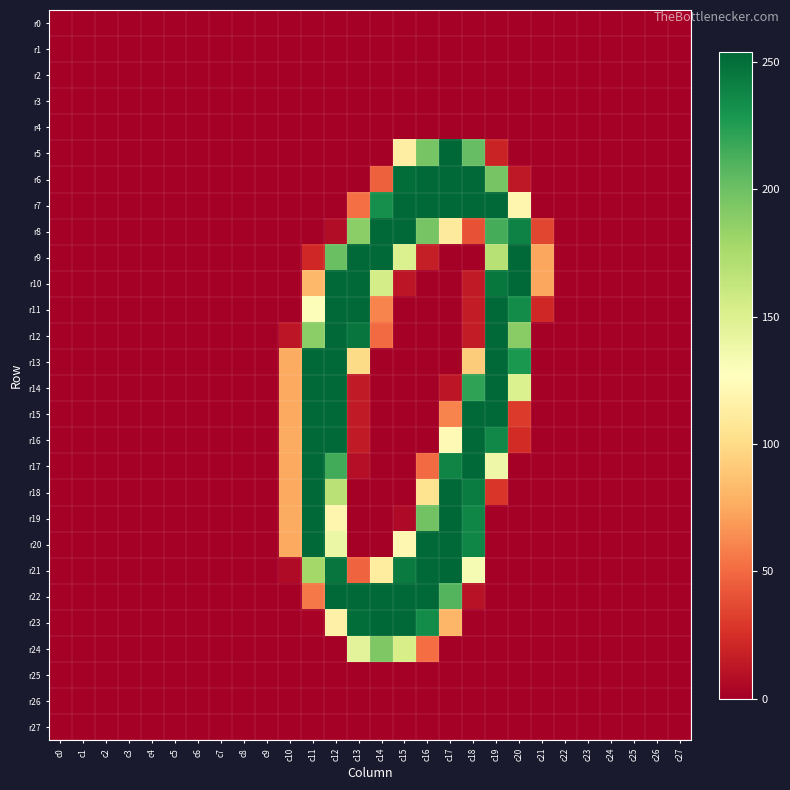

Reading left to right, extract all data points from this chart.

r0: c0=0	c1=0	c2=0	c3=0	c4=0	c5=0	c6=0	c7=0	c8=0	c9=0	c10=0	c11=0	c12=0	c13=0	c14=0	c15=0	c16=0	c17=0	c18=0	c19=0	c20=0	c21=0	c22=0	c23=0	c24=0	c25=0	c26=0	c27=0
r1: c0=0	c1=0	c2=0	c3=0	c4=0	c5=0	c6=0	c7=0	c8=0	c9=0	c10=0	c11=0	c12=0	c13=0	c14=0	c15=0	c16=0	c17=0	c18=0	c19=0	c20=0	c21=0	c22=0	c23=0	c24=0	c25=0	c26=0	c27=0
r2: c0=0	c1=0	c2=0	c3=0	c4=0	c5=0	c6=0	c7=0	c8=0	c9=0	c10=0	c11=0	c12=0	c13=0	c14=0	c15=0	c16=0	c17=0	c18=0	c19=0	c20=0	c21=0	c22=0	c23=0	c24=0	c25=0	c26=0	c27=0
r3: c0=0	c1=0	c2=0	c3=0	c4=0	c5=0	c6=0	c7=0	c8=0	c9=0	c10=0	c11=0	c12=0	c13=0	c14=0	c15=0	c16=0	c17=0	c18=0	c19=0	c20=0	c21=0	c22=0	c23=0	c24=0	c25=0	c26=0	c27=0
r4: c0=0	c1=0	c2=0	c3=0	c4=0	c5=0	c6=0	c7=0	c8=0	c9=0	c10=0	c11=0	c12=0	c13=0	c14=0	c15=0	c16=0	c17=0	c18=0	c19=0	c20=0	c21=0	c22=0	c23=0	c24=0	c25=0	c26=0	c27=0
r5: c0=0	c1=0	c2=0	c3=0	c4=0	c5=0	c6=0	c7=0	c8=0	c9=0	c10=0	c11=0	c12=0	c13=0	c14=0	c15=114	c16=196	c17=254	c18=203	c19=19	c20=0	c21=0	c22=0	c23=0	c24=0	c25=0	c26=0	c27=0
r6: c0=0	c1=0	c2=0	c3=0	c4=0	c5=0	c6=0	c7=0	c8=0	c9=0	c10=0	c11=0	c12=0	c13=0	c14=46	c15=251	c16=253	c17=253	c18=253	c19=196	c20=13	c21=0	c22=0	c23=0	c24=0	c25=0	c26=0	c27=0
r7: c0=0	c1=0	c2=0	c3=0	c4=0	c5=0	c6=0	c7=0	c8=0	c9=0	c10=0	c11=0	c12=0	c13=52	c14=233	c15=253	c16=253	c17=253	c18=253	c19=253	c20=120	c21=0	c22=0	c23=0	c24=0	c25=0	c26=0	c27=0
r8: c0=0	c1=0	c2=0	c3=0	c4=0	c5=0	c6=0	c7=0	c8=0	c9=0	c10=0	c11=0	c12=7	c13=188	c14=253	c15=253	c16=196	c17=111	c18=40	c19=214	c20=240	c21=35	c22=0	c23=0	c24=0	c25=0	c26=0	c27=0
r9: c0=0	c1=0	c2=0	c3=0	c4=0	c5=0	c6=0	c7=0	c8=0	c9=0	c10=0	c11=21	c12=201	c13=253	c14=253	c15=150	c16=16	c17=0	c18=0	c19=169	c20=253	c21=74	c22=0	c23=0	c24=0	c25=0	c26=0	c27=0
r10: c0=0	c1=0	c2=0	c3=0	c4=0	c5=0	c6=0	c7=0	c8=0	c9=0	c10=0	c11=82	c12=253	c13=253	c14=154	c15=12	c16=0	c17=0	c18=14	c19=246	c20=253	c21=74	c22=0	c23=0	c24=0	c25=0	c26=0	c27=0
r11: c0=0	c1=0	c2=0	c3=0	c4=0	c5=0	c6=0	c7=0	c8=0	c9=0	c10=0	c11=129	c12=253	c13=253	c14=60	c15=0	c16=0	c17=0	c18=15	c19=253	c20=235	c21=21	c22=0	c23=0	c24=0	c25=0	c26=0	c27=0
r12: c0=0	c1=0	c2=0	c3=0	c4=0	c5=0	c6=0	c7=0	c8=0	c9=0	c10=12	c11=188	c12=253	c13=247	c14=50	c15=0	c16=0	c17=0	c18=15	c19=253	c20=189	c21=0	c22=0	c23=0	c24=0	c25=0	c26=0	c27=0
r13: c0=0	c1=0	c2=0	c3=0	c4=0	c5=0	c6=0	c7=0	c8=0	c9=0	c10=76	c11=253	c12=253	c13=100	c14=0	c15=0	c16=0	c17=0	c18=92	c19=253	c20=228	c21=0	c22=0	c23=0	c24=0	c25=0	c26=0	c27=0
r14: c0=0	c1=0	c2=0	c3=0	c4=0	c5=0	c6=0	c7=0	c8=0	c9=0	c10=75	c11=253	c12=253	c13=14	c14=0	c15=0	c16=0	c17=12	c18=221	c19=253	c20=150	c21=0	c22=0	c23=0	c24=0	c25=0	c26=0	c27=0
r15: c0=0	c1=0	c2=0	c3=0	c4=0	c5=0	c6=0	c7=0	c8=0	c9=0	c10=75	c11=253	c12=253	c13=14	c14=0	c15=0	c16=0	c17=60	c18=253	c19=253	c20=30	c21=0	c22=0	c23=0	c24=0	c25=0	c26=0	c27=0
r16: c0=0	c1=0	c2=0	c3=0	c4=0	c5=0	c6=0	c7=0	c8=0	c9=0	c10=76	c11=253	c12=253	c13=14	c14=0	c15=0	c16=0	c17=123	c18=253	c19=237	c20=23	c21=0	c22=0	c23=0	c24=0	c25=0	c26=0	c27=0
r17: c0=0	c1=0	c2=0	c3=0	c4=0	c5=0	c6=0	c7=0	c8=0	c9=0	c10=75	c11=253	c12=215	c13=8	c14=0	c15=0	c16=50	c17=239	c18=253	c19=138	c20=0	c21=0	c22=0	c23=0	c24=0	c25=0	c26=0	c27=0
r18: c0=0	c1=0	c2=0	c3=0	c4=0	c5=0	c6=0	c7=0	c8=0	c9=0	c10=75	c11=253	c12=168	c13=0	c14=0	c15=0	c16=105	c17=253	c18=243	c19=28	c20=0	c21=0	c22=0	c23=0	c24=0	c25=0	c26=0	c27=0
r19: c0=0	c1=0	c2=0	c3=0	c4=0	c5=0	c6=0	c7=0	c8=0	c9=0	c10=76	c11=253	c12=120	c13=0	c14=0	c15=5	c16=198	c17=254	c18=238	c19=0	c20=0	c21=0	c22=0	c23=0	c24=0	c25=0	c26=0	c27=0
r20: c0=0	c1=0	c2=0	c3=0	c4=0	c5=0	c6=0	c7=0	c8=0	c9=0	c10=75	c11=253	c12=139	c13=0	c14=0	c15=121	c16=253	c17=253	c18=238	c19=0	c20=0	c21=0	c22=0	c23=0	c24=0	c25=0	c26=0	c27=0
r21: c0=0	c1=0	c2=0	c3=0	c4=0	c5=0	c6=0	c7=0	c8=0	c9=0	c10=6	c11=178	c12=247	c13=47	c14=112	c15=244	c16=253	c17=254	c18=132	c19=0	c20=0	c21=0	c22=0	c23=0	c24=0	c25=0	c26=0	c27=0
r22: c0=0	c1=0	c2=0	c3=0	c4=0	c5=0	c6=0	c7=0	c8=0	c9=0	c10=0	c11=56	c12=253	c13=253	c14=253	c15=253	c16=253	c17=209	c18=10	c19=0	c20=0	c21=0	c22=0	c23=0	c24=0	c25=0	c26=0	c27=0
r23: c0=0	c1=0	c2=0	c3=0	c4=0	c5=0	c6=0	c7=0	c8=0	c9=0	c10=0	c11=2	c12=116	c13=251	c14=254	c15=253	c16=235	c17=81	c18=0	c19=0	c20=0	c21=0	c22=0	c23=0	c24=0	c25=0	c26=0	c27=0
r24: c0=0	c1=0	c2=0	c3=0	c4=0	c5=0	c6=0	c7=0	c8=0	c9=0	c10=0	c11=0	c12=0	c13=145	c14=193	c15=153	c16=51	c17=0	c18=0	c19=0	c20=0	c21=0	c22=0	c23=0	c24=0	c25=0	c26=0	c27=0
r25: c0=0	c1=0	c2=0	c3=0	c4=0	c5=0	c6=0	c7=0	c8=0	c9=0	c10=0	c11=0	c12=0	c13=0	c14=0	c15=0	c16=0	c17=0	c18=0	c19=0	c20=0	c21=0	c22=0	c23=0	c24=0	c25=0	c26=0	c27=0
r26: c0=0	c1=0	c2=0	c3=0	c4=0	c5=0	c6=0	c7=0	c8=0	c9=0	c10=0	c11=0	c12=0	c13=0	c14=0	c15=0	c16=0	c17=0	c18=0	c19=0	c20=0	c21=0	c22=0	c23=0	c24=0	c25=0	c26=0	c27=0
r27: c0=0	c1=0	c2=0	c3=0	c4=0	c5=0	c6=0	c7=0	c8=0	c9=0	c10=0	c11=0	c12=0	c13=0	c14=0	c15=0	c16=0	c17=0	c18=0	c19=0	c20=0	c21=0	c22=0	c23=0	c24=0	c25=0	c26=0	c27=0